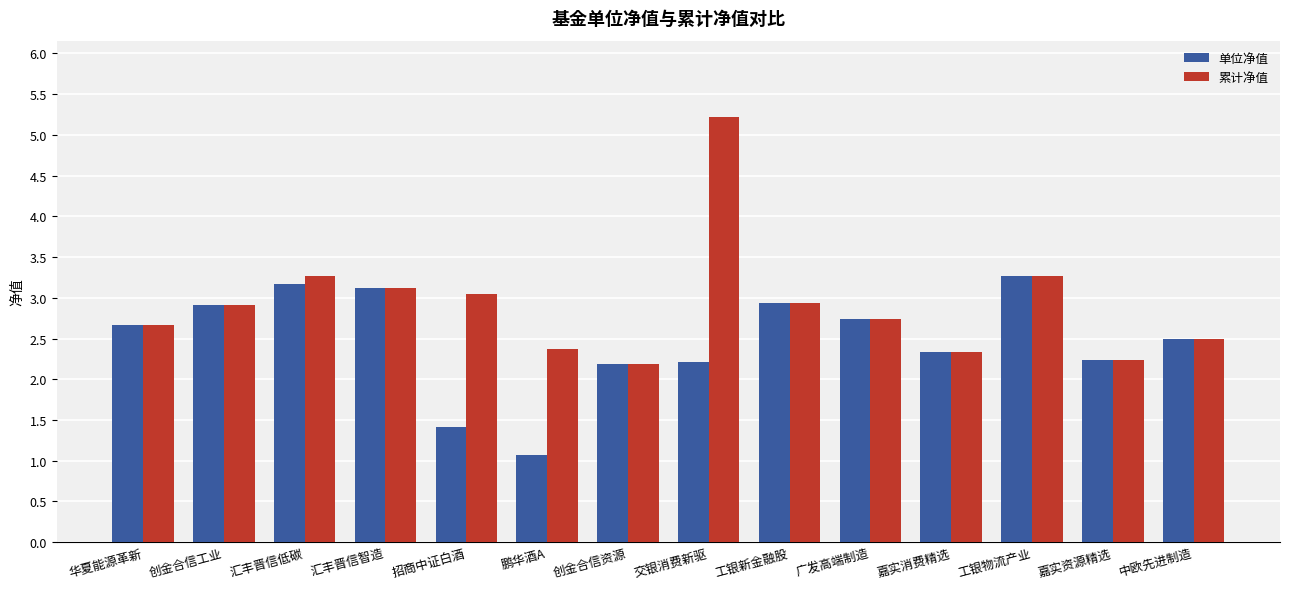

Reading left to right, list all the values displayed in this chart.

单位净值: 2.7	2.9	3.2	3.1	1.4	1.1	2.2	2.2	2.9	2.7	2.3	3.3	2.2	2.5
累计净值: 2.7	2.9	3.3	3.1	3.0	2.4	2.2	5.2	2.9	2.7	2.3	3.3	2.2	2.5